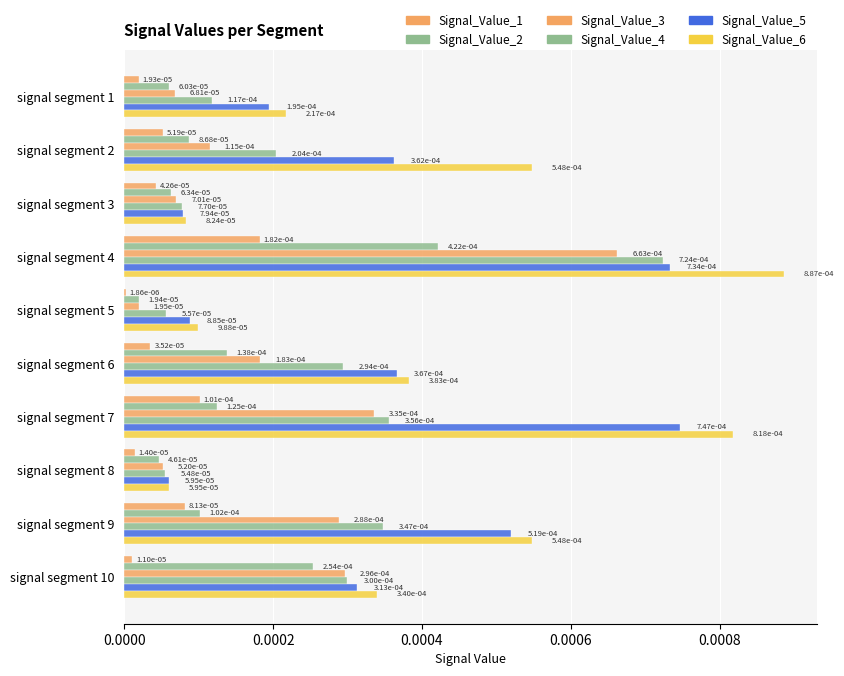

How many categories are shown in the chart?

10